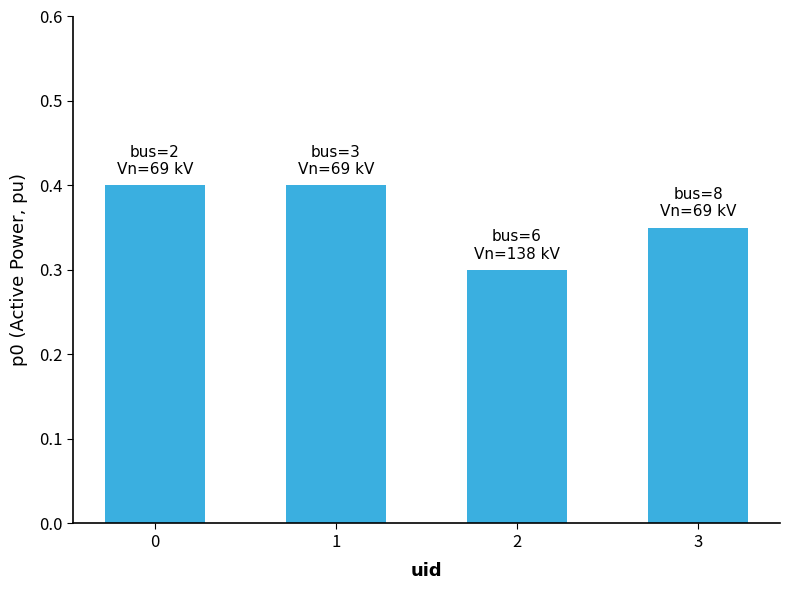

Which category has the lowest value across all series?

2